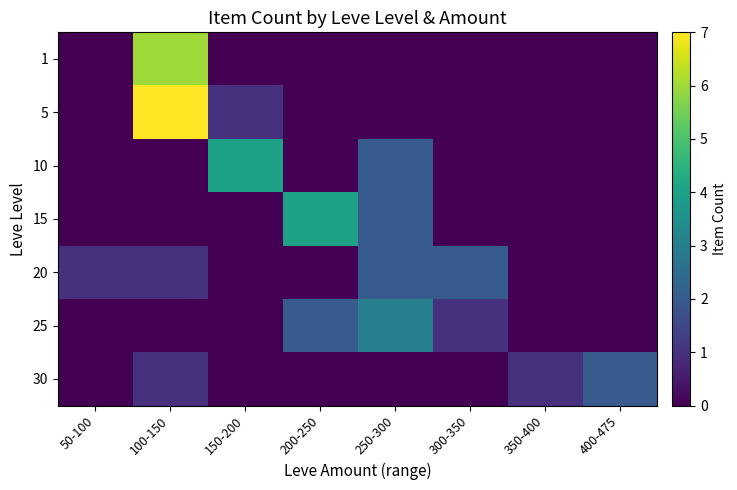

List the series in order of their peak value, lowest first.

20, 30, 25, 10, 15, 1, 5